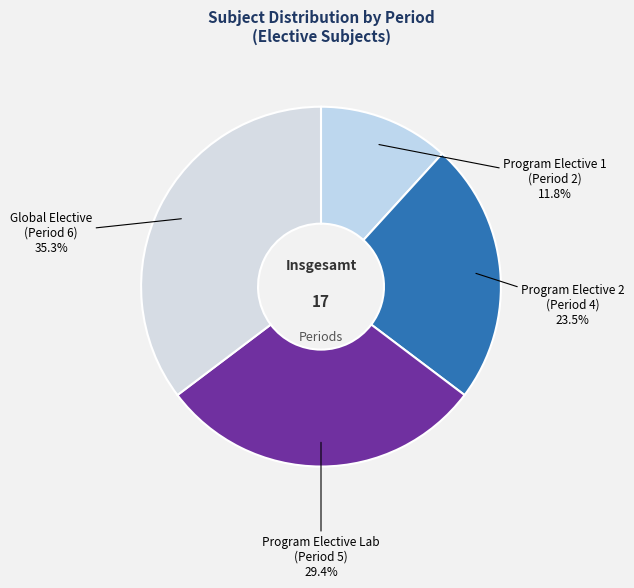

Rank the categories by value from lowest to highest.

Program Elective 1, Program Elective 2, Program Elective Lab, Global Elective